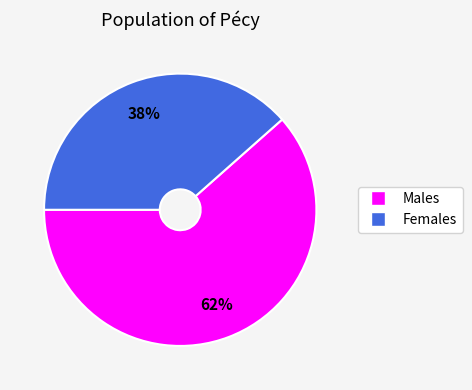

To the nearest percent, what is the average slice percentage?

50%